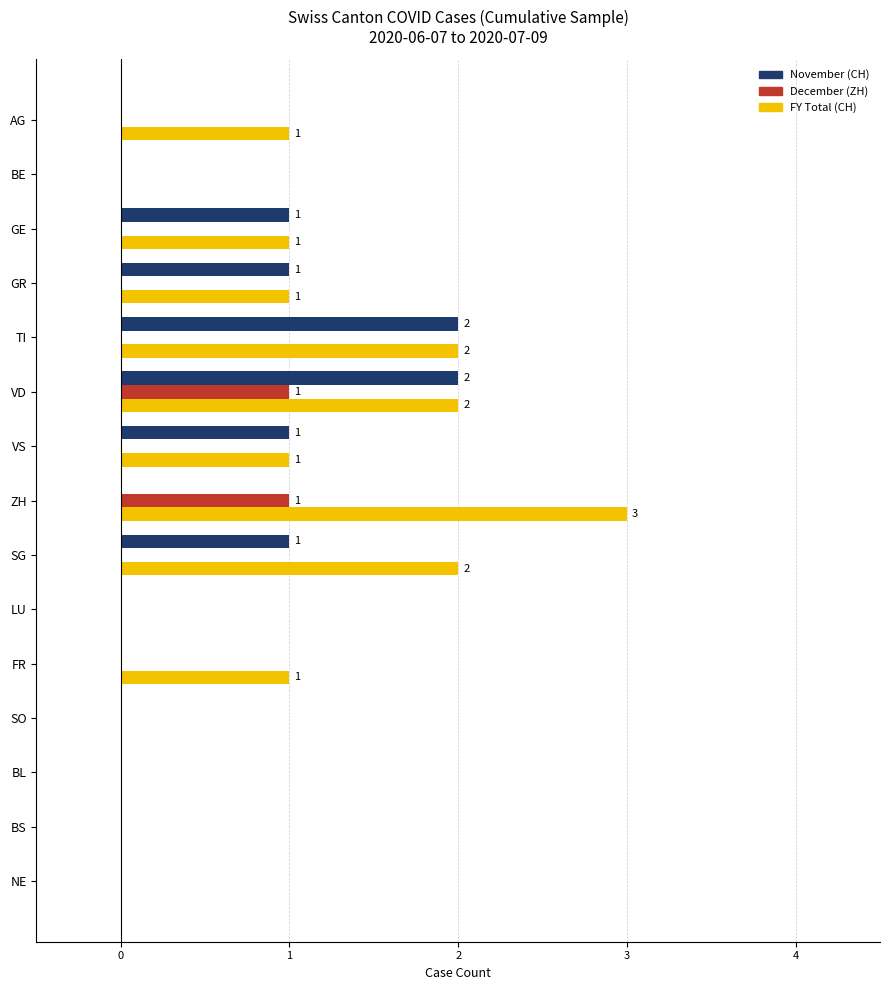

True or false: November (CH) has a value of 0 at SO.

True